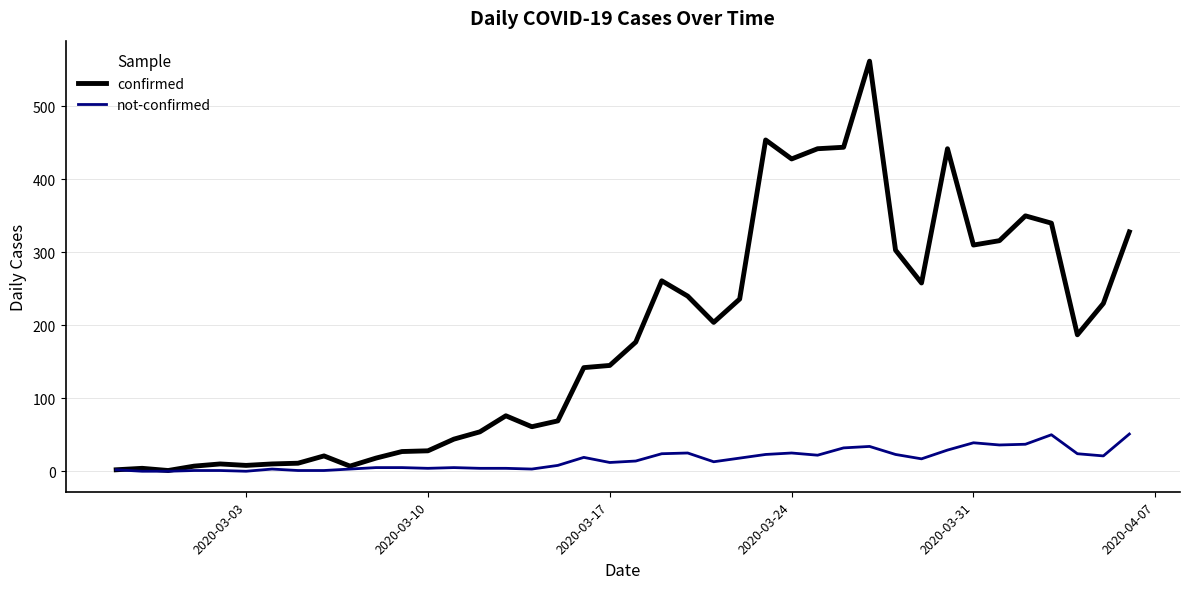

Rank the series by their maximum value, from lowest to highest.

not-confirmed, confirmed